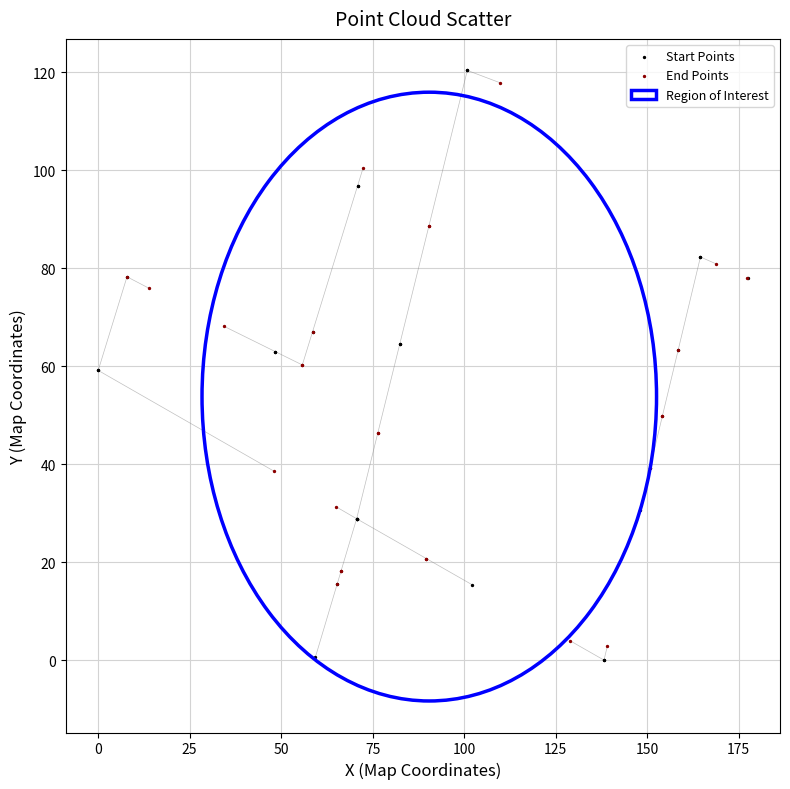

Which series reaches the maximum Y coordinate?

Start Points